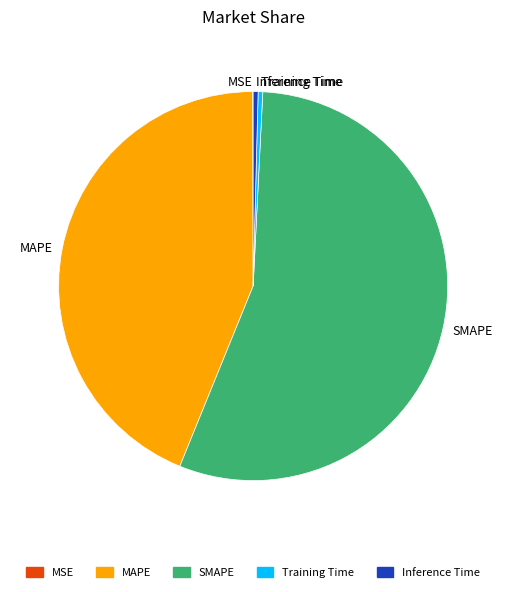

Do MAPE and Training Time together represent more than half of the pie?

No